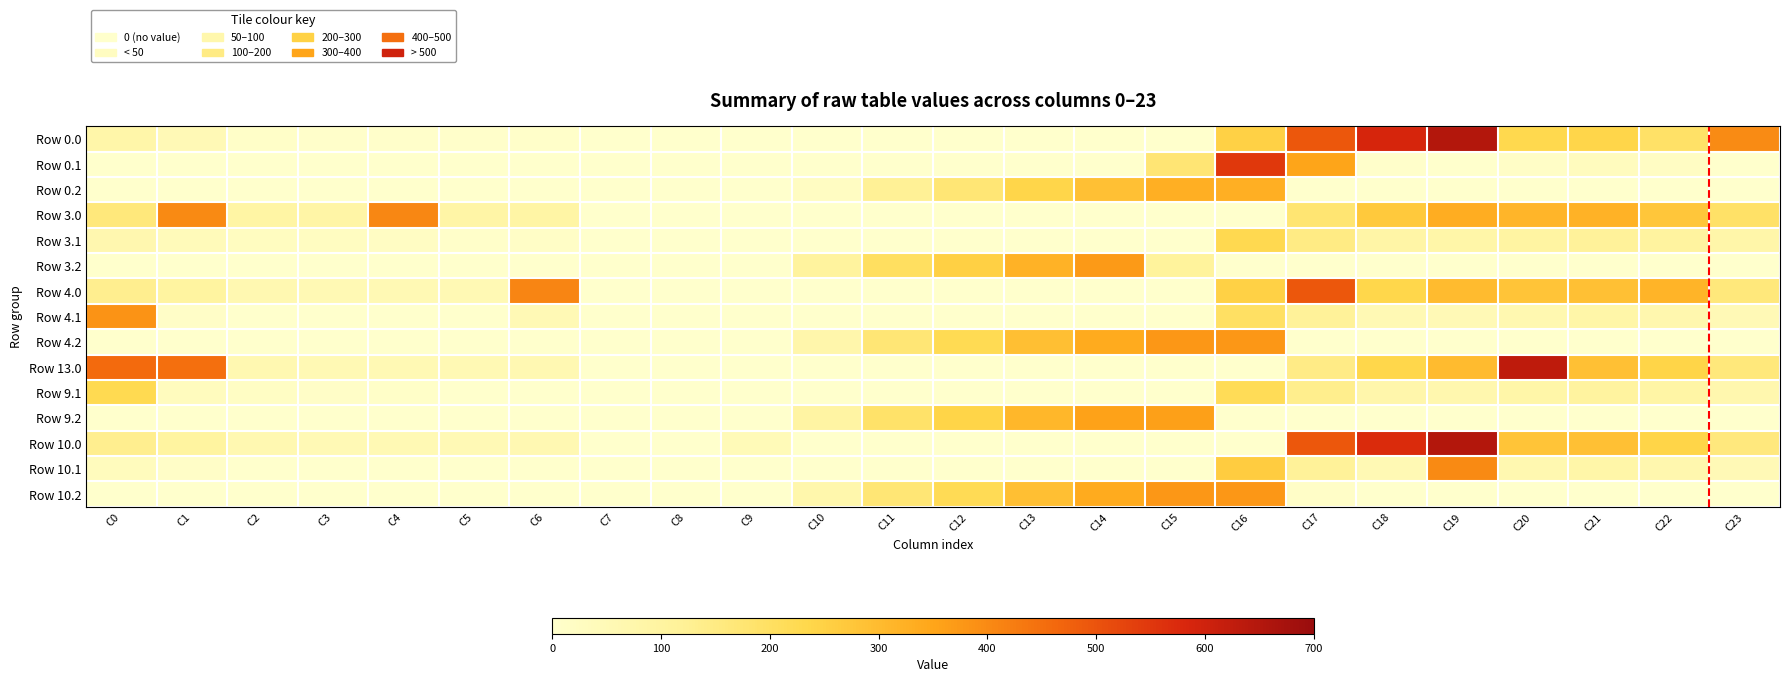

How many categories are shown in the chart?

24